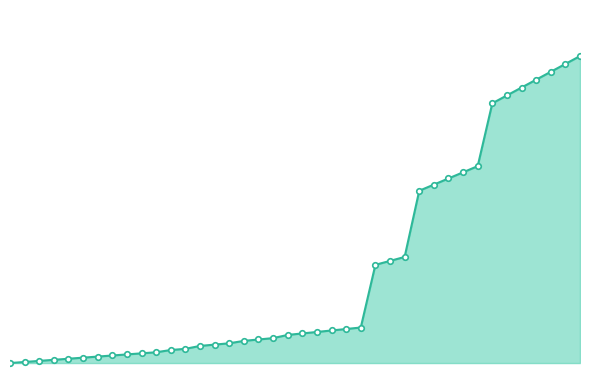

Count the number of data series in this chart.

1